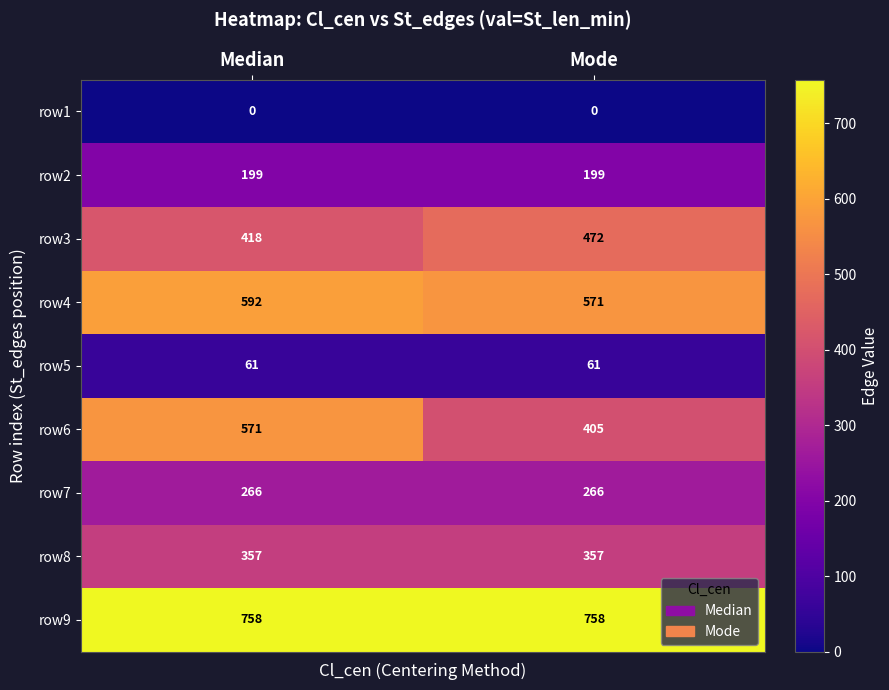

Which series has the largest total across all categories?

row9